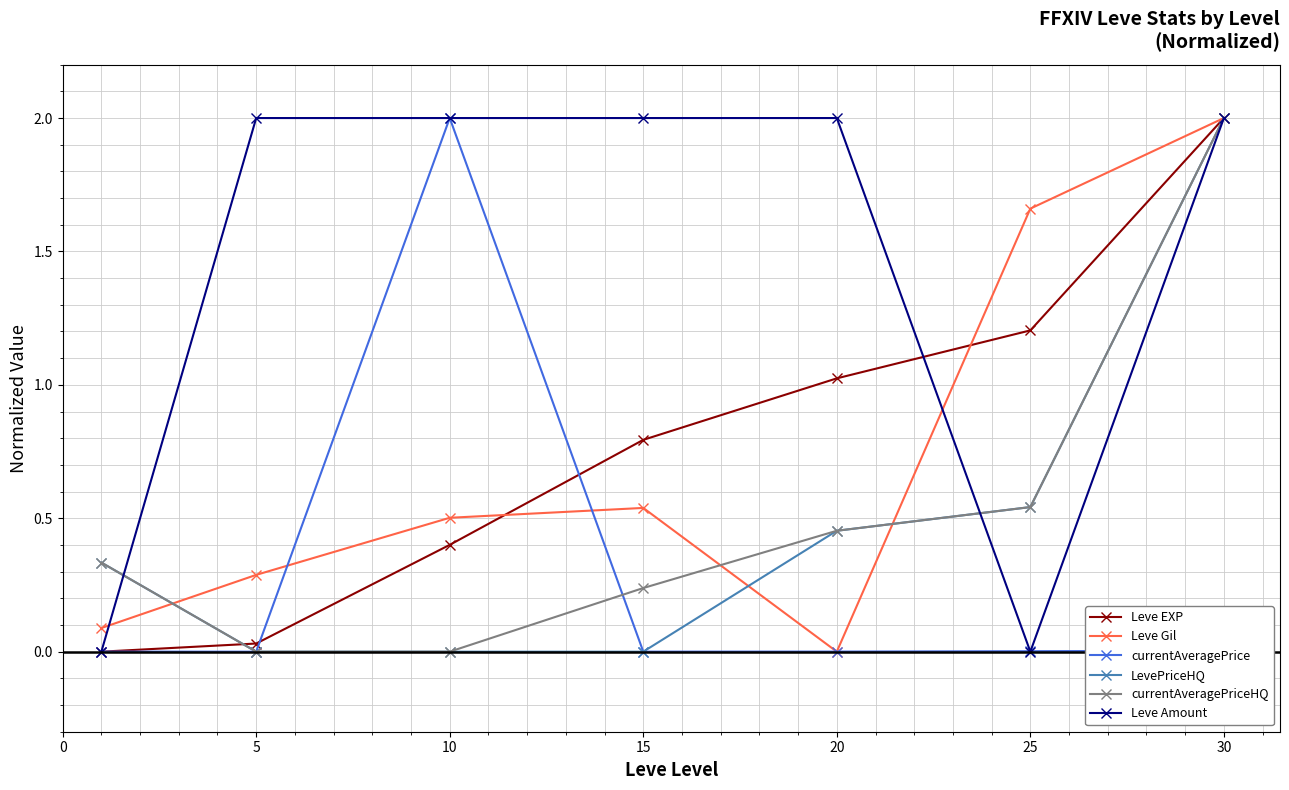

What is the maximum value shown in the chart?

2.0